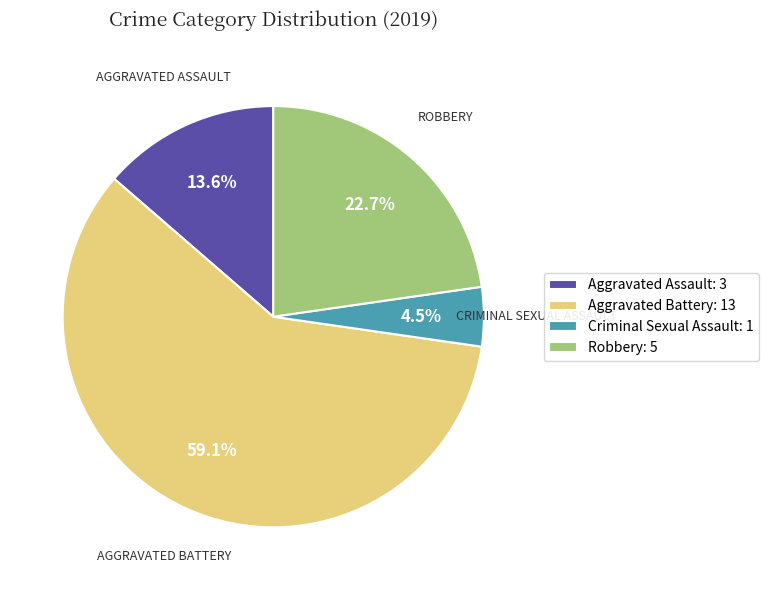

What percentage is NOT represented by Robbery: 5?

77.3%